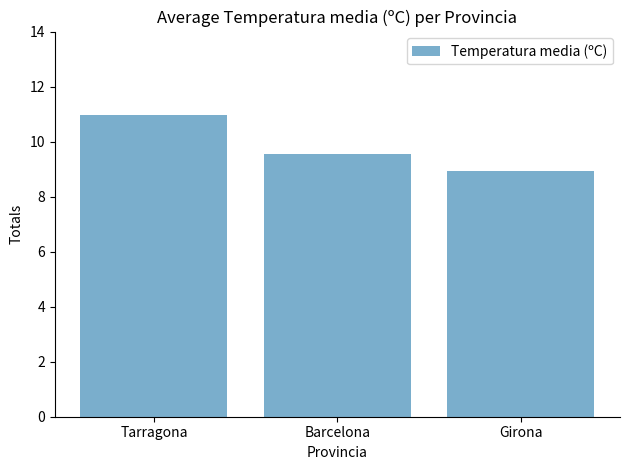

Is it true that the value at Barcelona is 9.6?

True